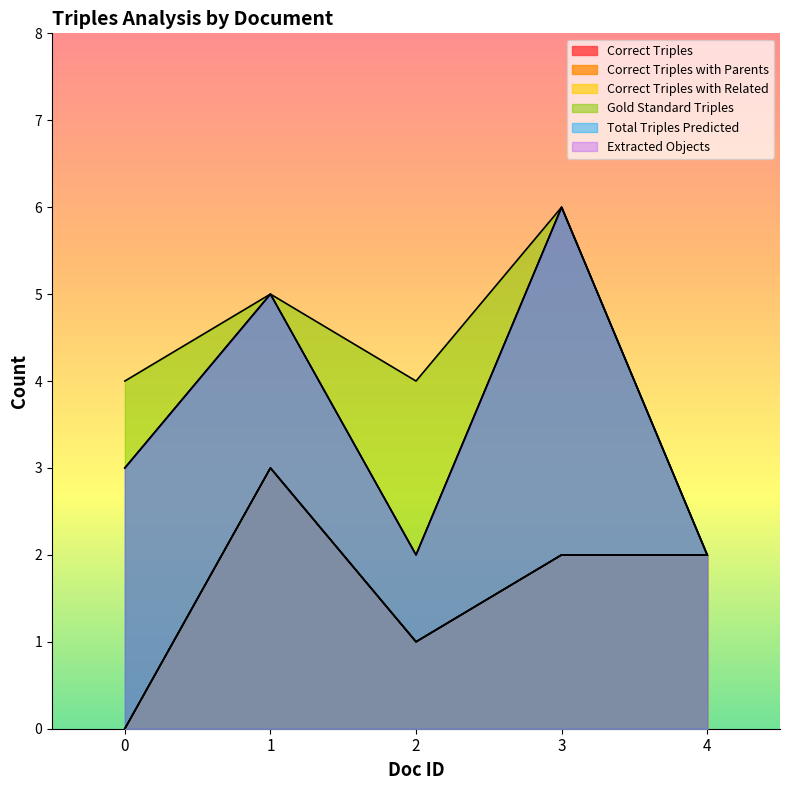

Rank the categories by Correct Triples with Parents value from highest to lowest.

1, 3, 4, 2, 0